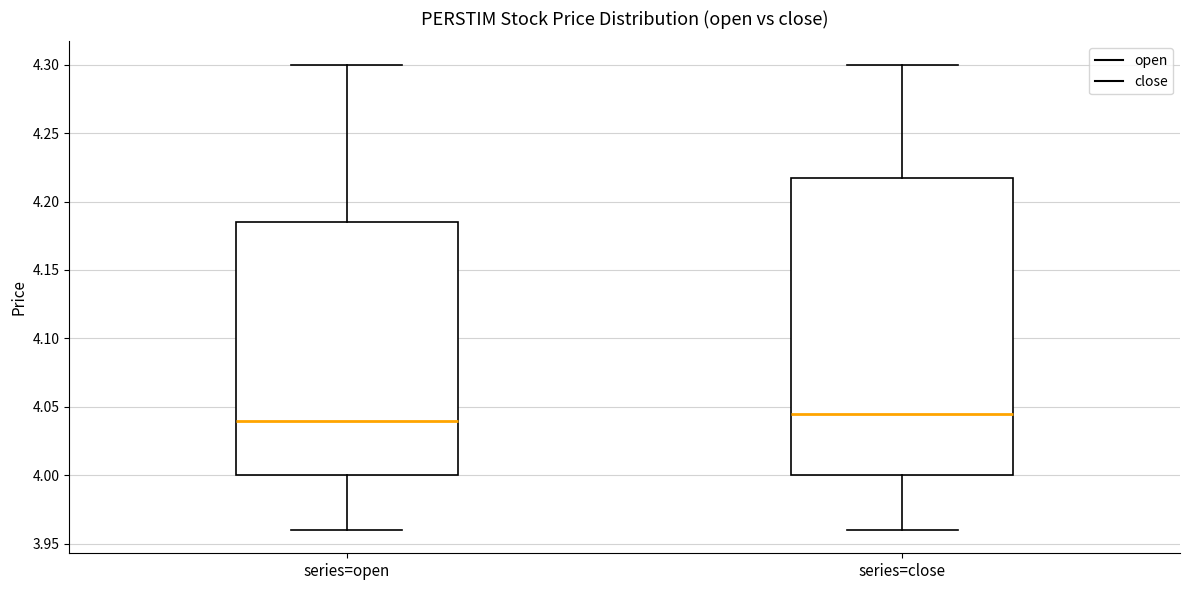

Where is the lower edge of the box for series=open on the y-axis? The values are not printed on the chart, so give them approximately, as read against the axis.

4.000